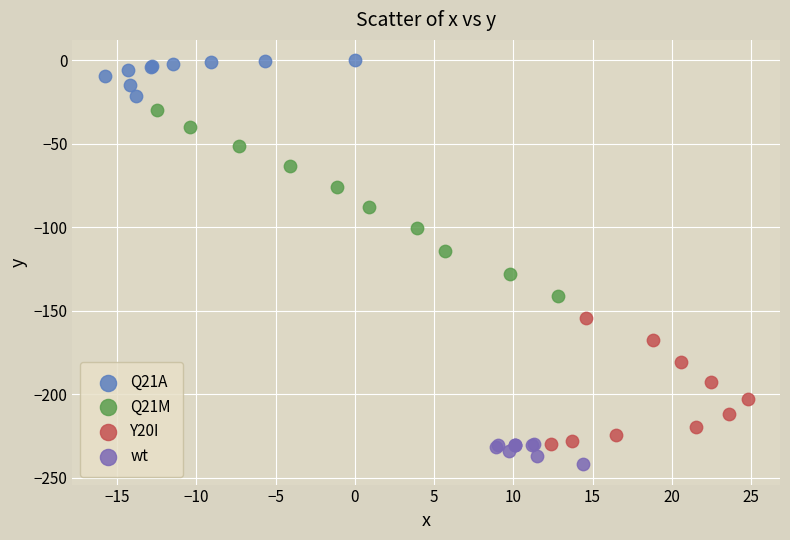

Which series has the largest Y range (max minus min)?

Q21M